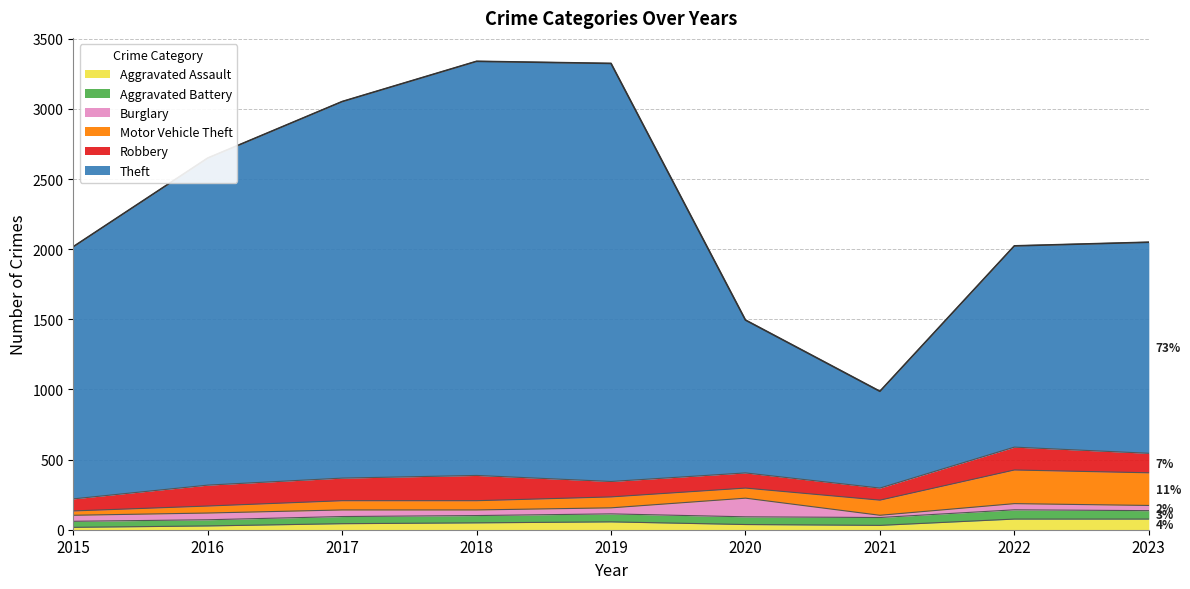

Is it true that Robbery equals 128 at 2021?

False